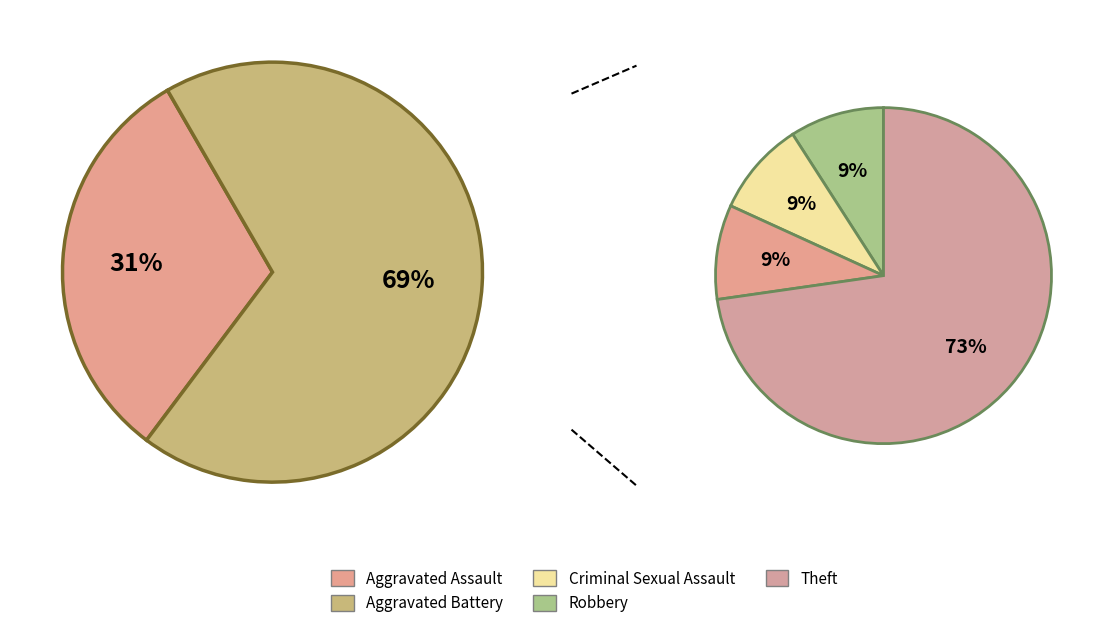

How many slices are in this pie chart?

5